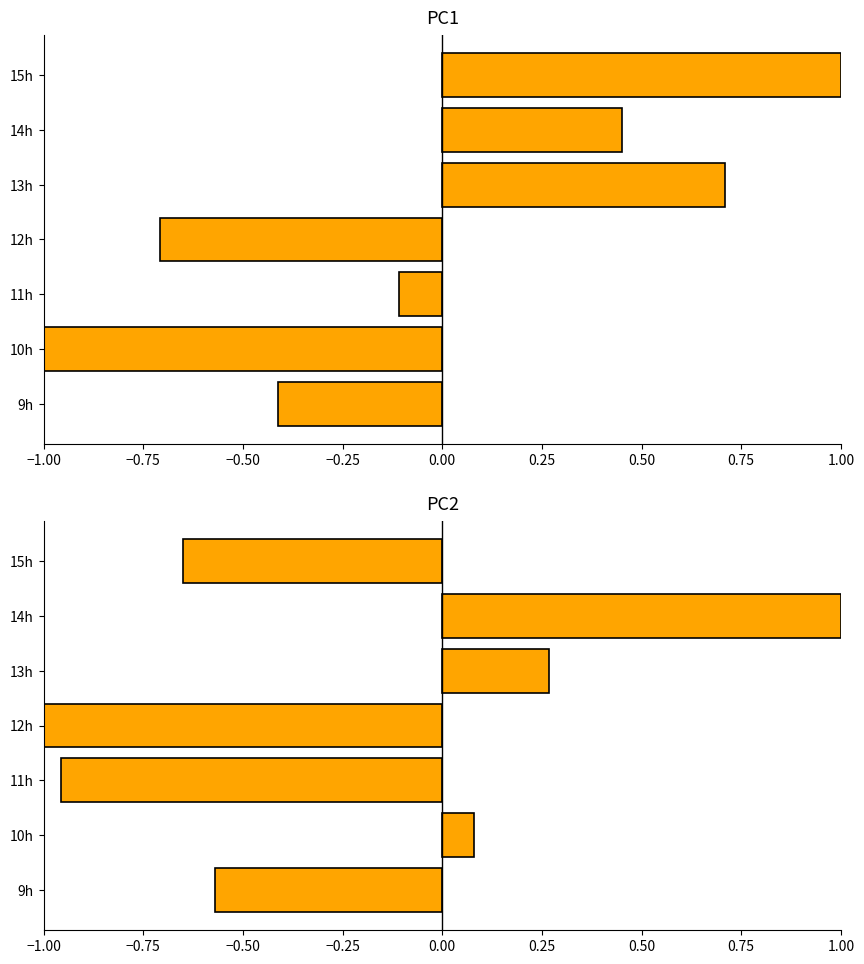

Is it true that Norm Volume equals 0.1 at 10h?

False